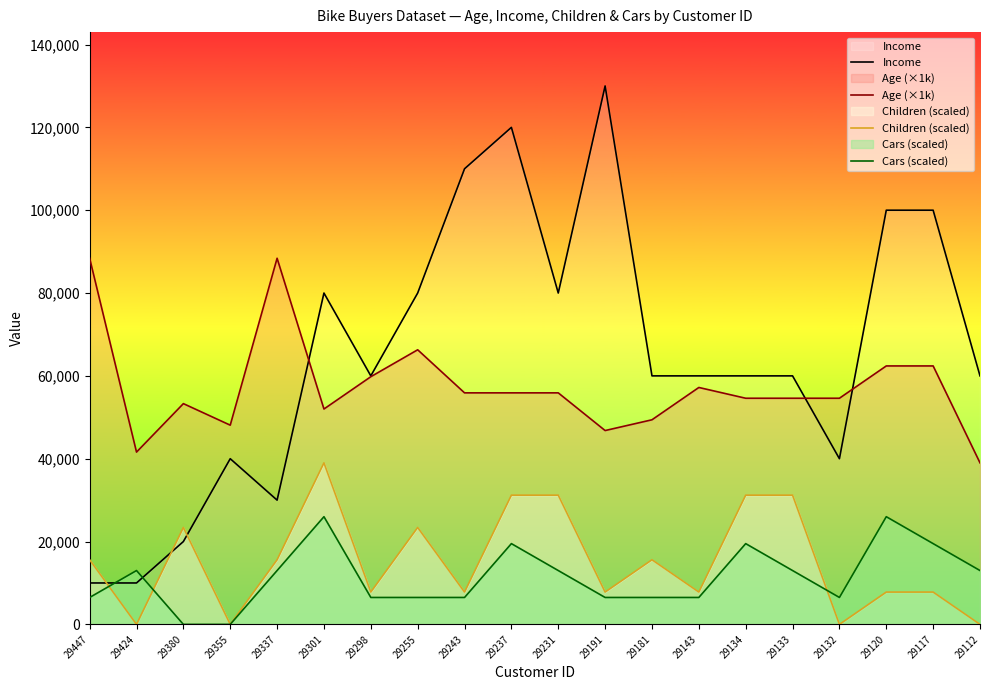

What is the total value across all series at 29133?

158800